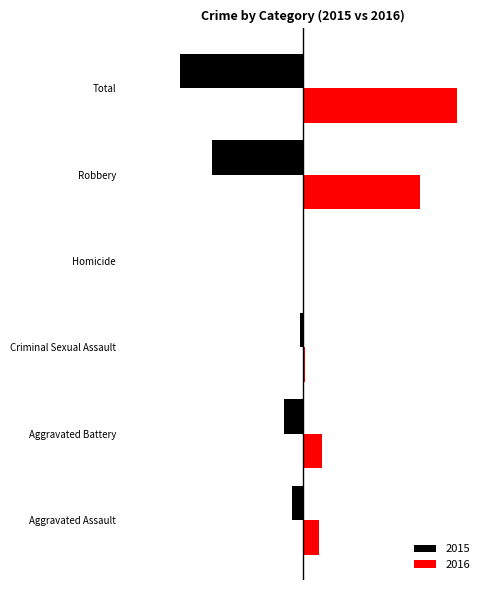

Reading right to left, extract all data points from this chart.

Black: Total=-535	Robbery=-395	Homicide=0	Criminal Sexual Assault=-12	Aggravated Battery=-82	Aggravated Assault=-46
Red: Total=672	Robbery=510	Homicide=1	Criminal Sexual Assault=8	Aggravated Battery=82	Aggravated Assault=71